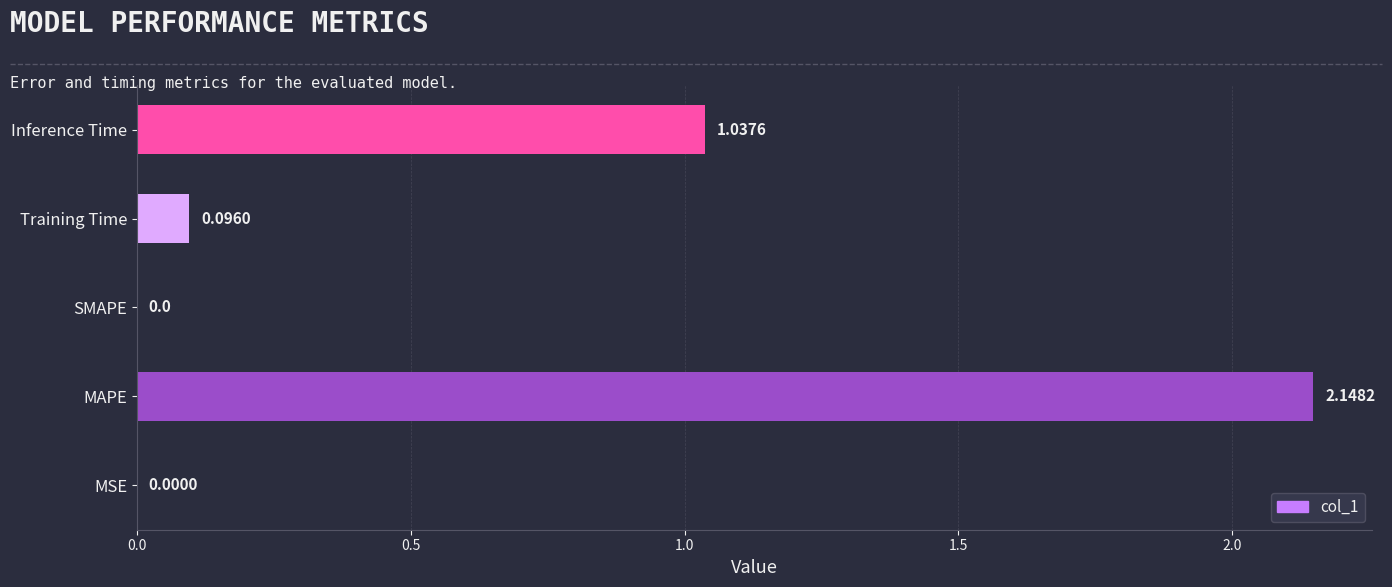

Are the bars grouped side by side (vs. stacked)?

No